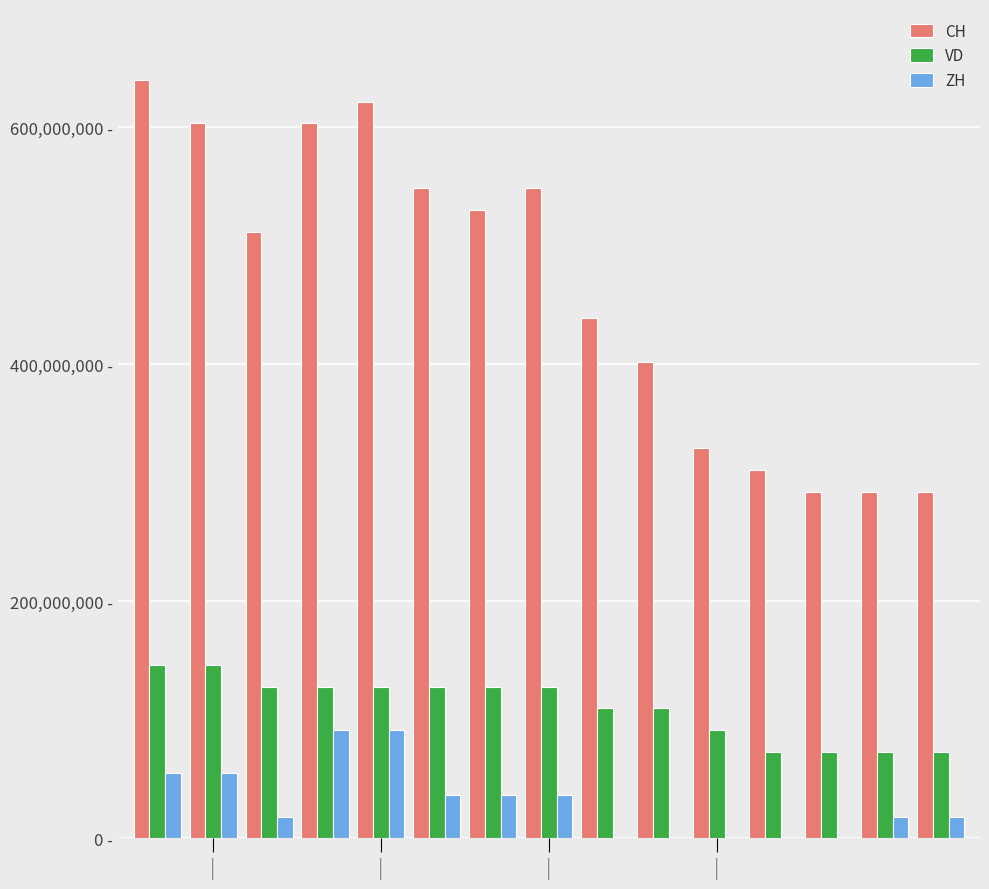

Does the chart contain stacked bars?

No